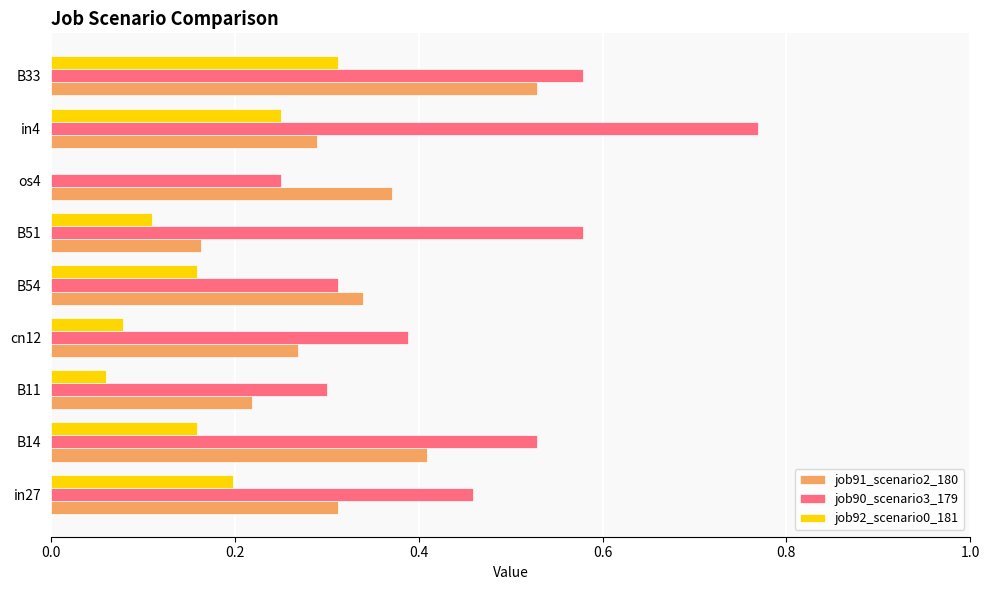

The value of job91_scenario2_180 at B51 is 0.1. True or false?

False